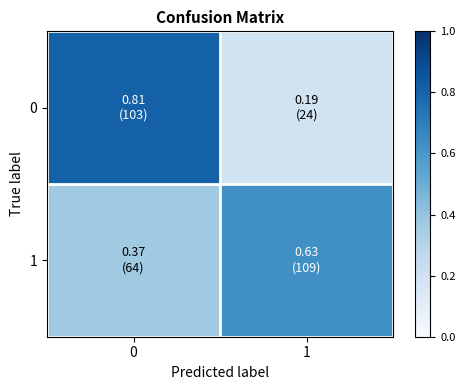

Reading left to right, list all the values displayed in this chart.

0: 0=0.8	1=0.2
1: 0=0.4	1=0.6